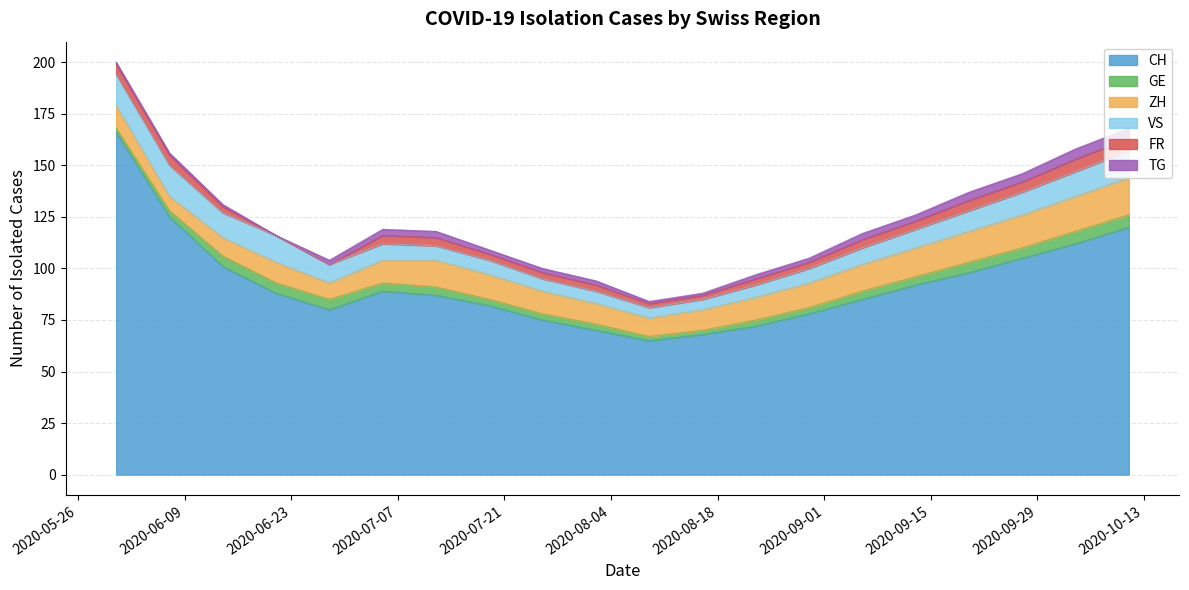

What is the average value of the VS series?

9